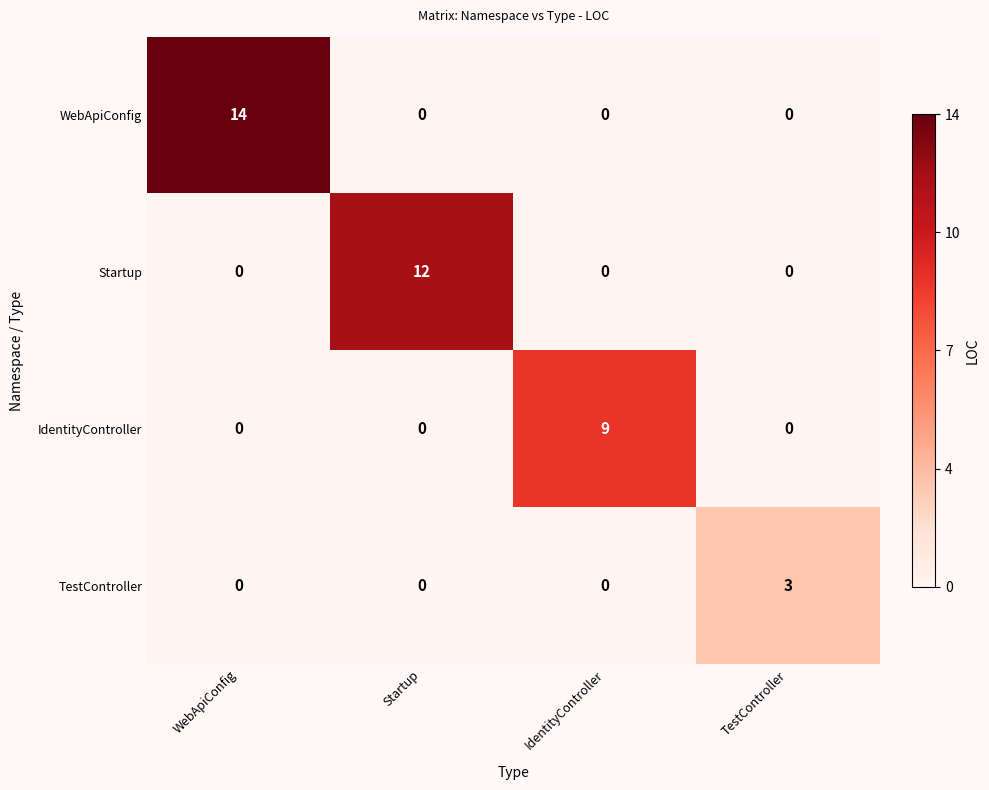

What is the sum of all WebApiConfig values?

14